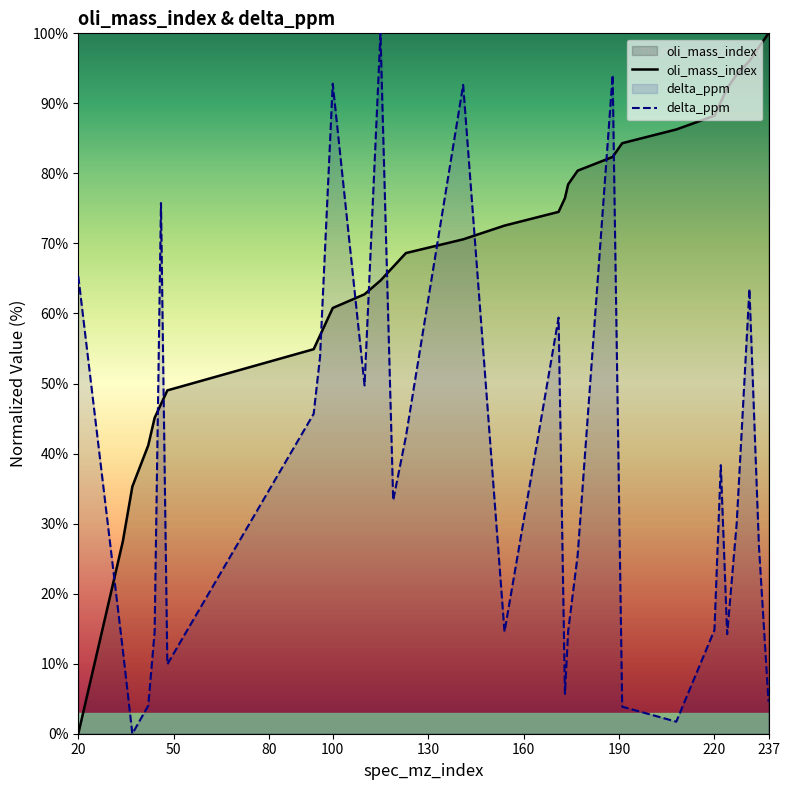

Reading right to left, extract all data points from this chart.

oli_mass_index: 100.0	98.0	96.1	94.1	92.2	90.2	88.2	86.3	84.3	82.4	80.4	78.4	76.5	74.5	72.5	70.6	68.6	66.7	64.7	62.7	60.8	56.9	54.9	49.0	47.1	45.1	41.2	35.3	27.5	0.0
delta_ppm: 4.6	26.7	63.5	30.1	14.2	38.3	14.8	1.7	3.9	94.1	25.5	14.6	5.7	59.4	14.6	92.6	42.4	33.3	100.0	49.7	92.8	53.8	45.7	9.9	75.8	14.5	4.0	0.0	12.0	65.3